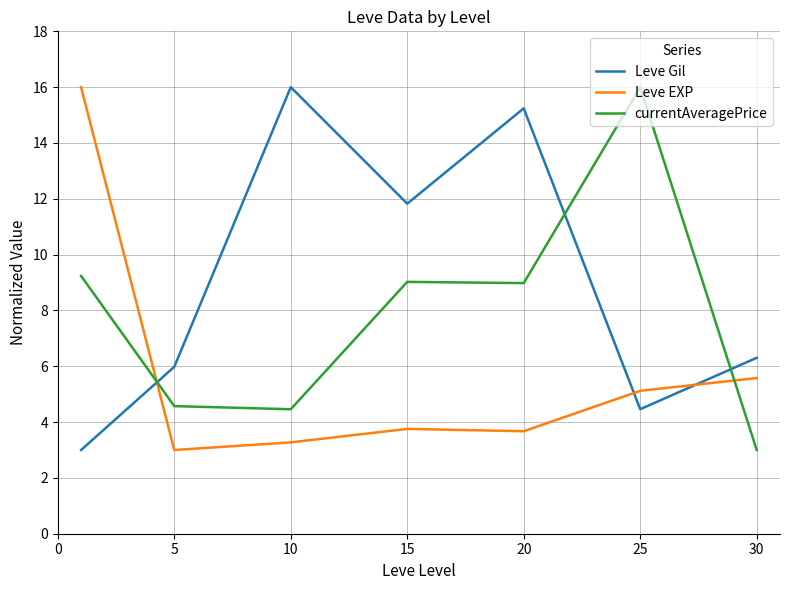

Does the chart have visible grid lines?

Yes